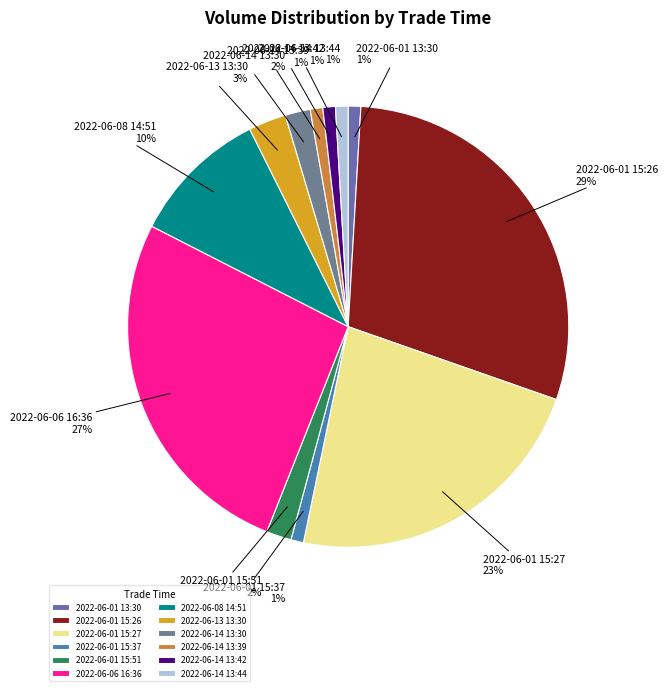

What percentage is the 2022-06-08 14:51 slice, to the nearest percent?

10%